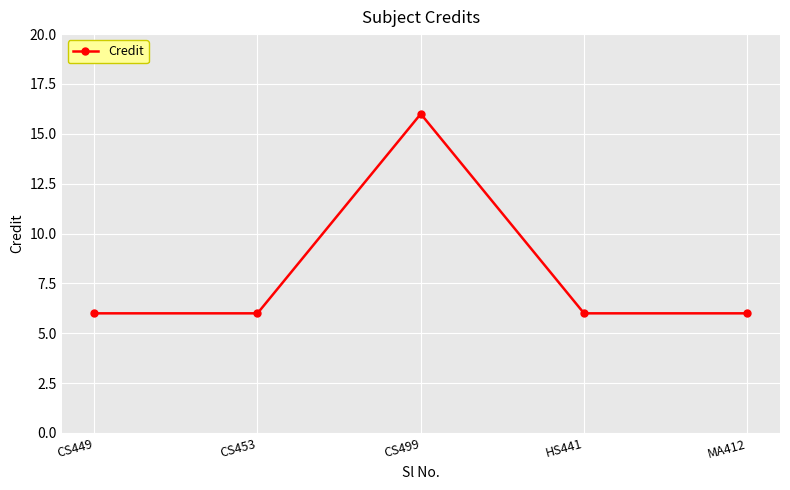

What is the difference between the maximum and second lowest values?

10